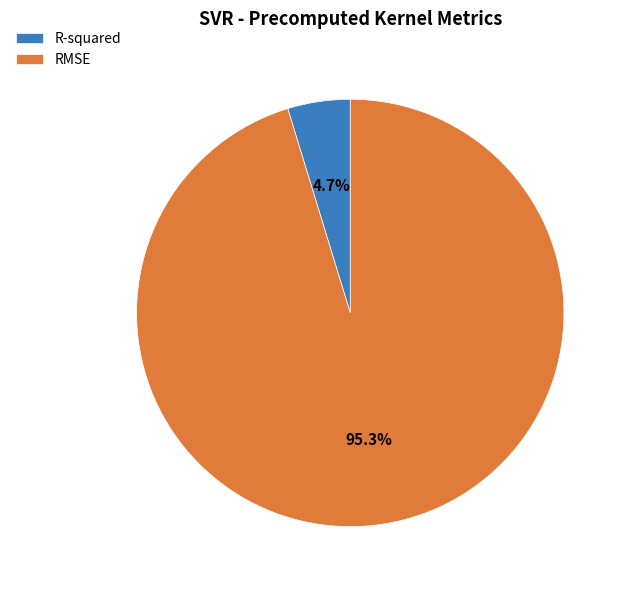

To the nearest percent, what percentage of the pie is R-squared?

5%